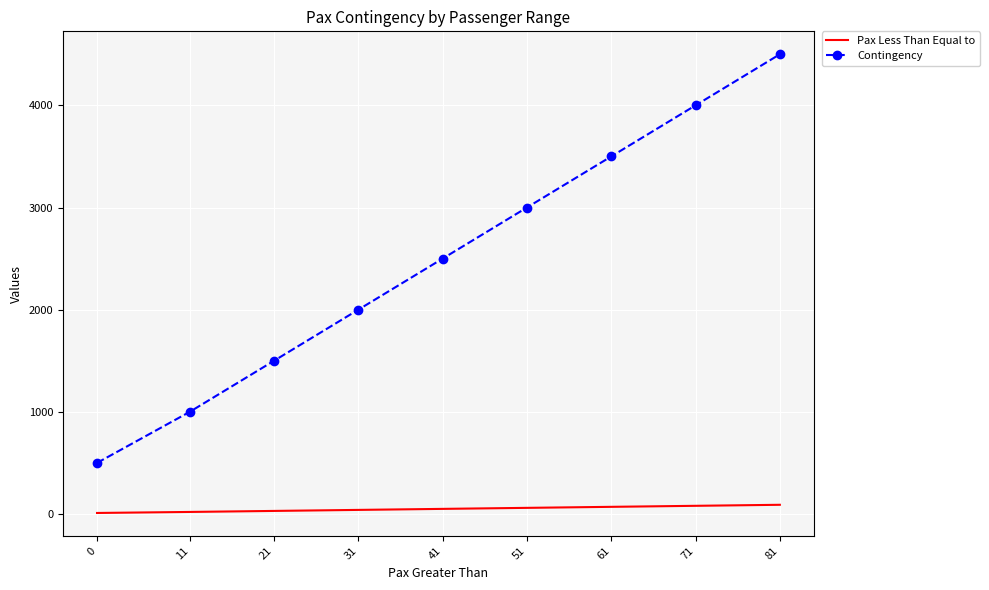

List the series in order of their overall mean, highest first.

Contingency, Pax Less Than Equal to